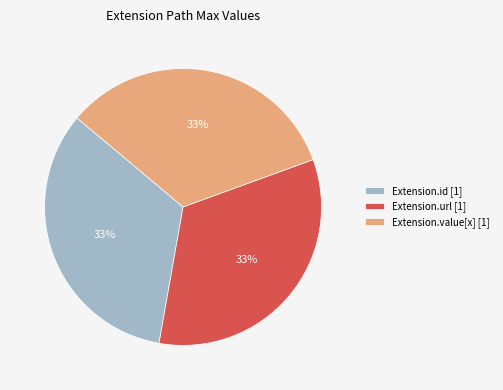

How many slices are in this pie chart?

3